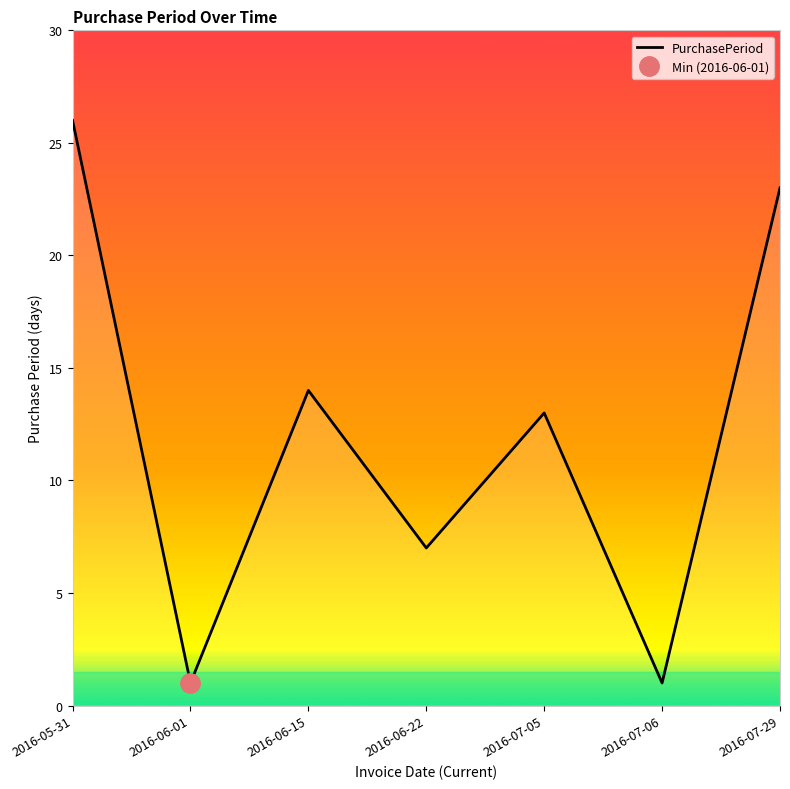

How many points are higher than both their immediate neighbors (excluding endpoints)?

2